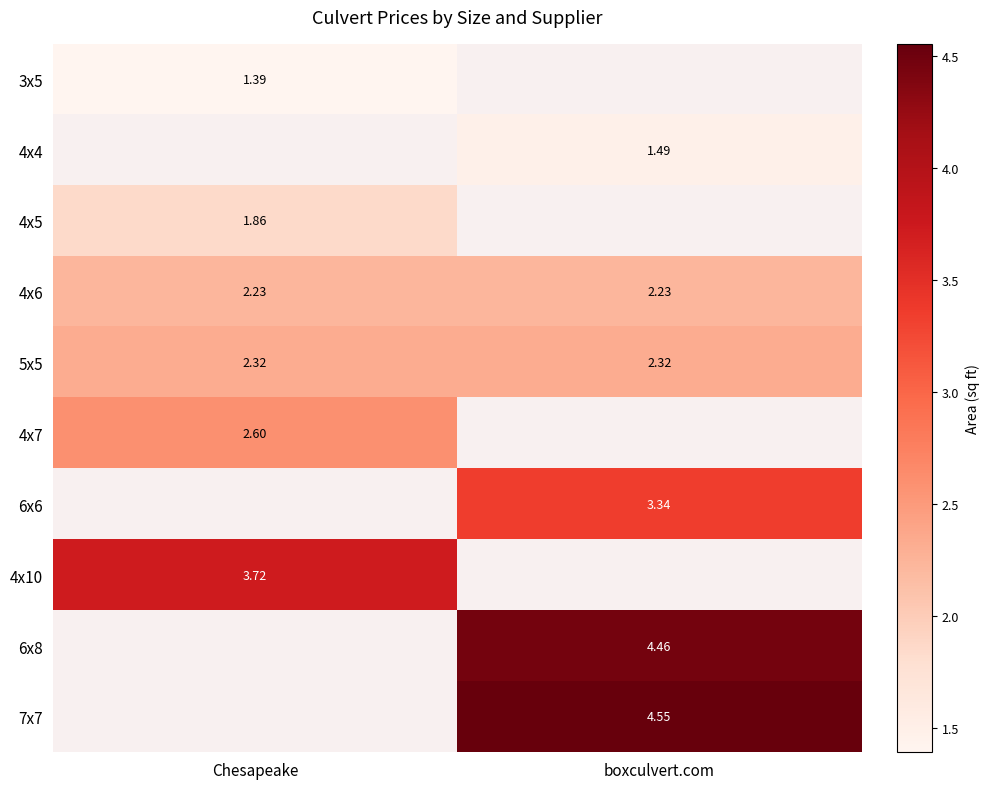

How many series are shown in this chart?

10